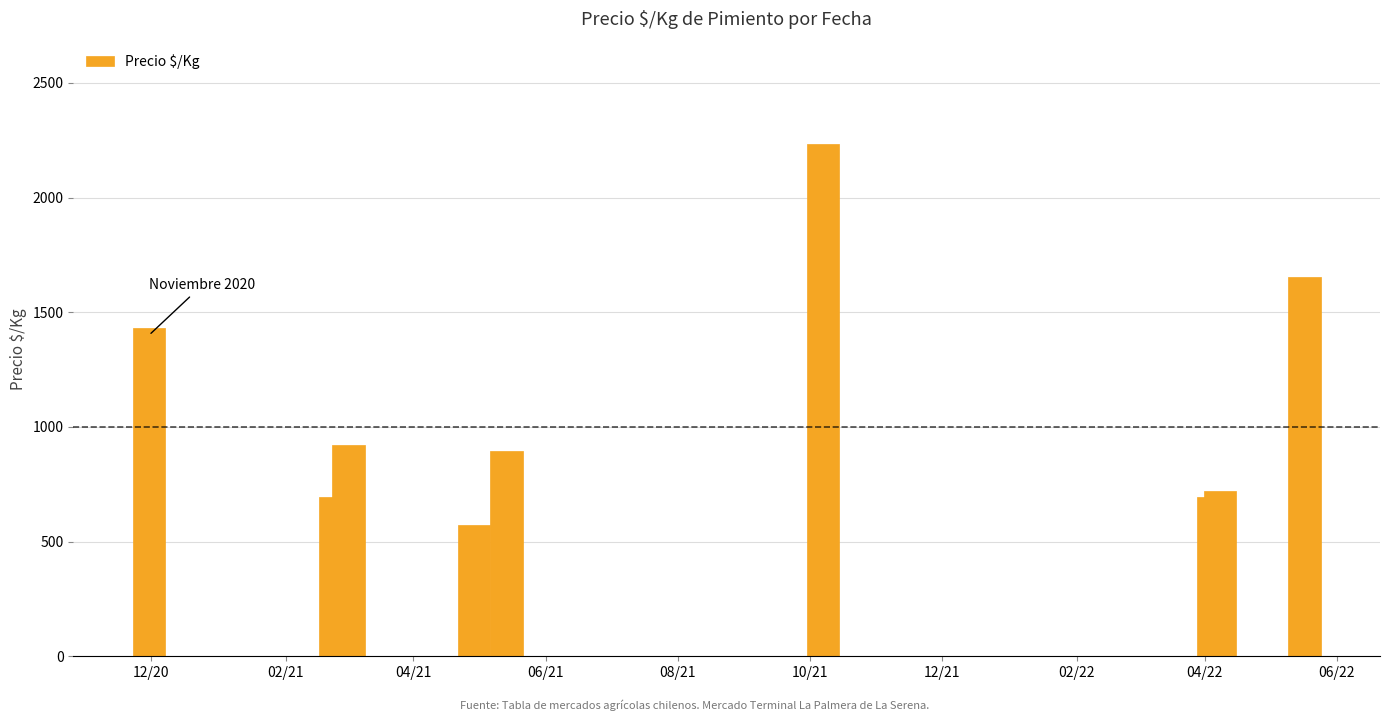

What is the difference between the maximum and minimum values?

1659.3